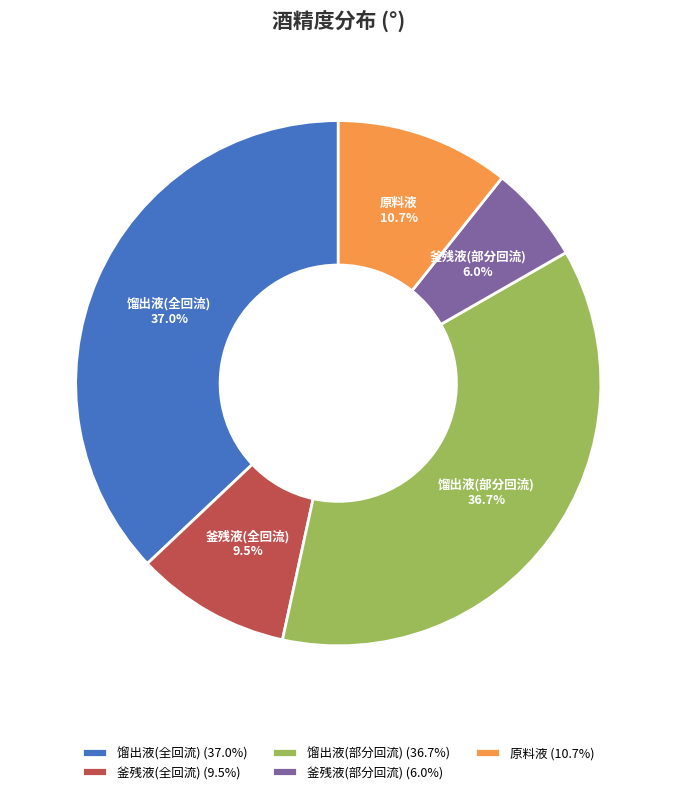

To the nearest percent, what percentage of the pie is 釜残液(部分回流)?

6%